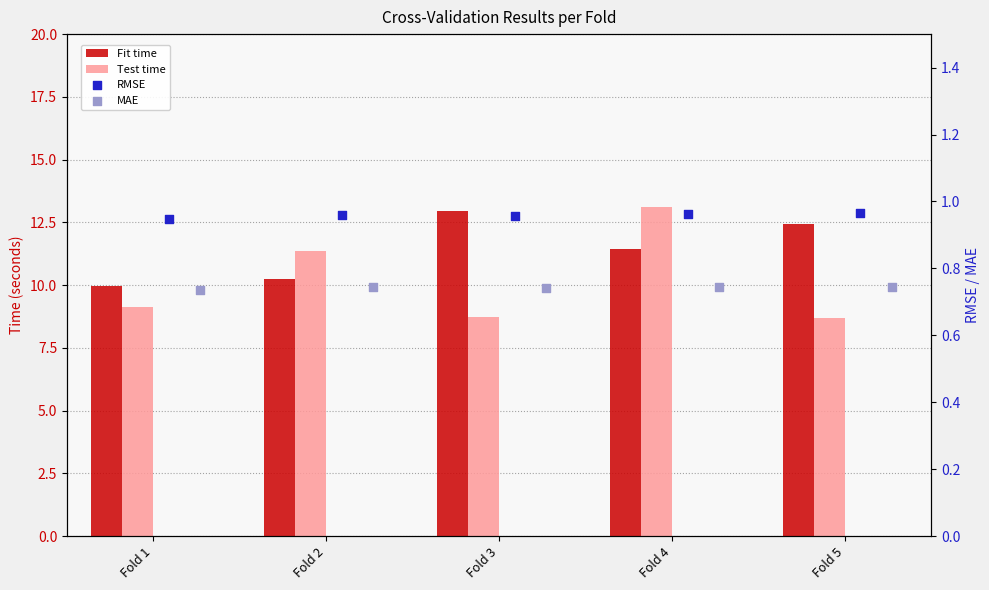

What are all the series names shown in the legend?

Fit time, Test time, RMSE, MAE